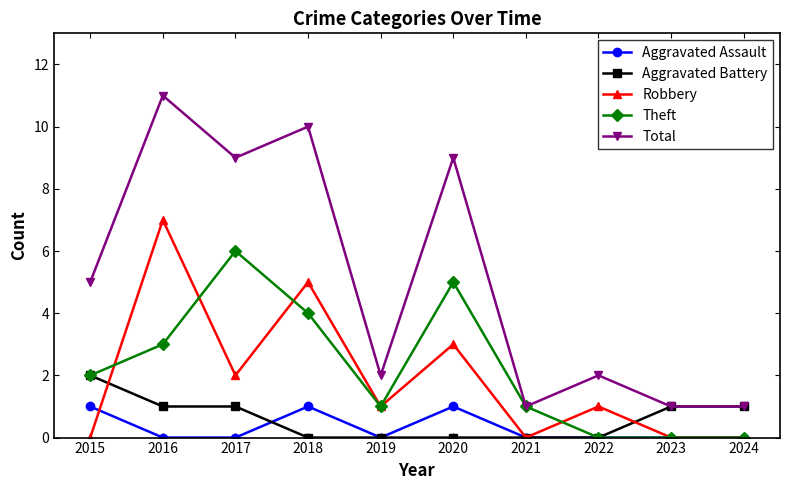

What is the value of the Total point at the 3rd from the left?

9